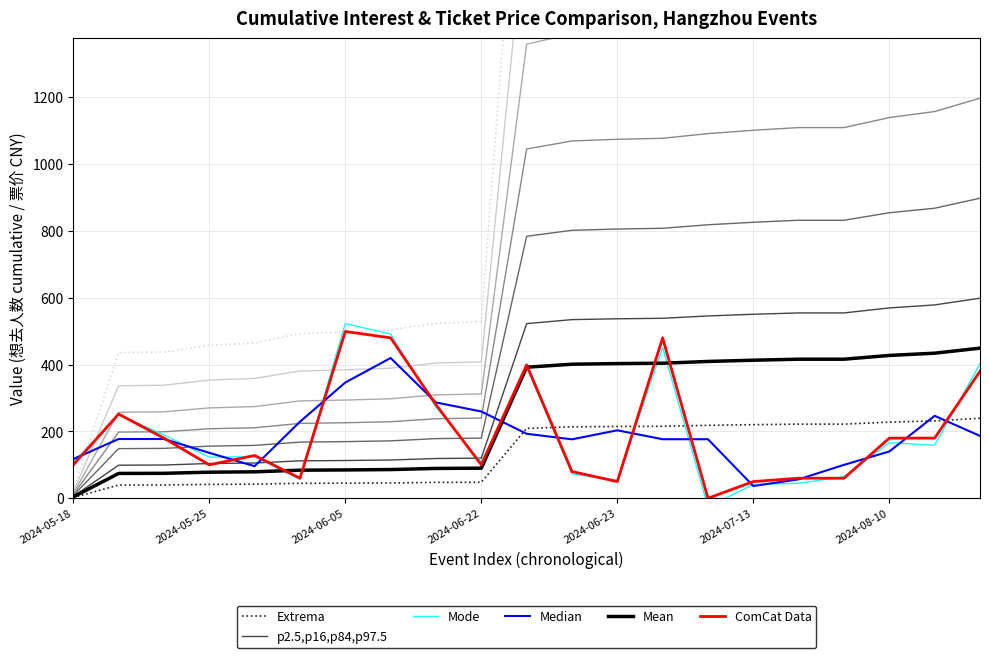

At which label does Extrema reach its minimum?

2024-05-18